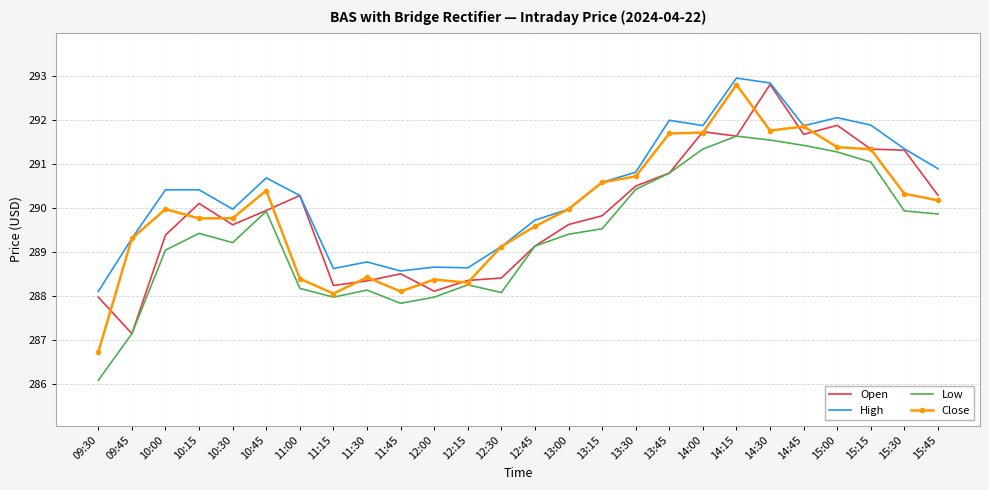

The value of Close at 13:30 is 290.7. True or false?

True